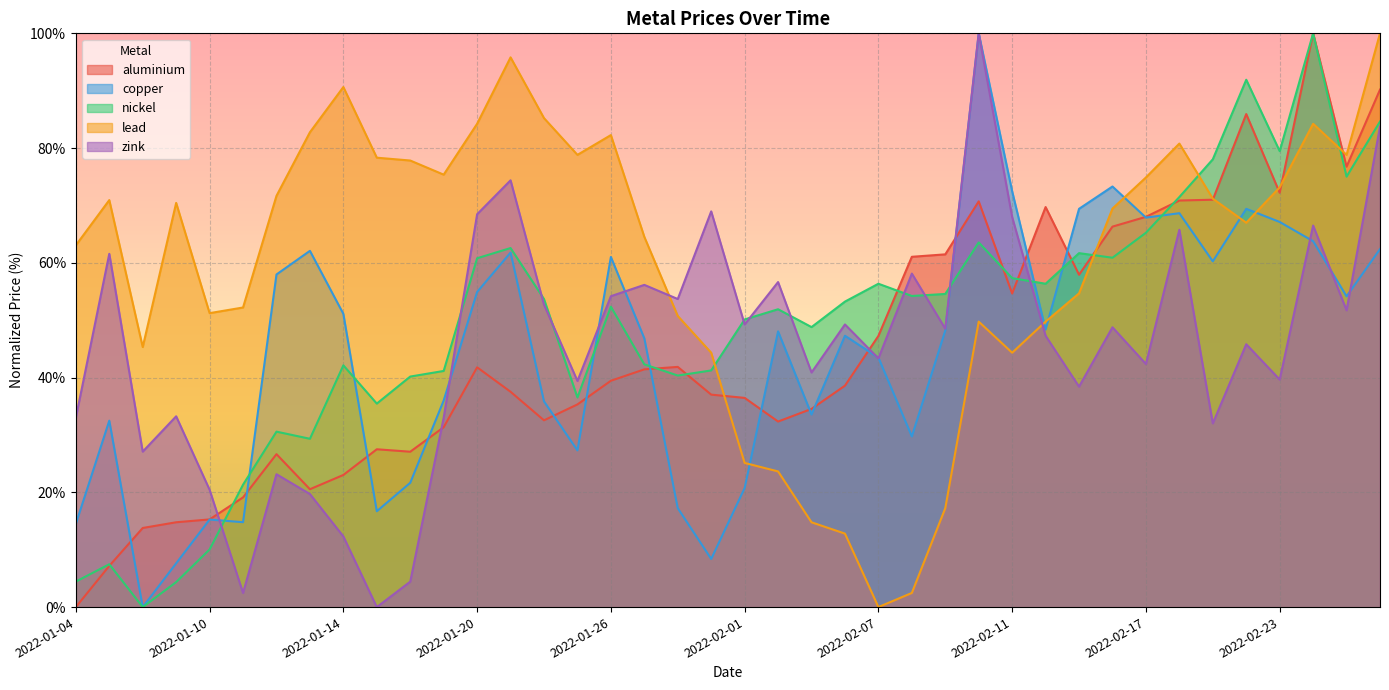

Reading left to right, extract all data points from this chart.

aluminium: 2022-01-04=0.0	2022-01-05=7.2	2022-01-06=13.8	2022-01-07=14.8	2022-01-10=15.3	2022-01-11=19.1	2022-01-12=26.7	2022-01-13=20.5	2022-01-14=23.0	2022-01-17=27.5	2022-01-18=27.1	2022-01-19=31.3	2022-01-20=41.8	2022-01-21=37.5	2022-01-24=32.6	2022-01-25=35.3	2022-01-26=39.4	2022-01-27=41.4	2022-01-28=41.9	2022-01-31=37.0	2022-02-01=36.5	2022-02-02=32.3	2022-02-03=34.5	2022-02-04=38.6	2022-02-07=47.3	2022-02-08=61.1	2022-02-09=61.5	2022-02-10=70.7	2022-02-11=54.7	2022-02-14=69.7	2022-02-15=57.9	2022-02-16=66.3	2022-02-17=68.0	2022-02-18=70.9	2022-02-21=71.0	2022-02-22=85.9	2022-02-23=72.2	2022-02-24=100.0	2022-02-25=76.8	2022-02-28=90.2
copper: 2022-01-04=14.5	2022-01-05=32.5	2022-01-06=0.0	2022-01-07=7.6	2022-01-10=15.3	2022-01-11=14.8	2022-01-12=58.0	2022-01-13=62.1	2022-01-14=51.1	2022-01-17=16.7	2022-01-18=21.7	2022-01-19=36.0	2022-01-20=54.9	2022-01-21=61.8	2022-01-24=35.9	2022-01-25=27.3	2022-01-26=61.0	2022-01-27=46.8	2022-01-28=17.2	2022-01-31=8.4	2022-02-01=20.7	2022-02-02=48.1	2022-02-03=33.6	2022-02-04=47.3	2022-02-07=43.5	2022-02-08=29.7	2022-02-09=48.2	2022-02-10=100.0	2022-02-11=72.5	2022-02-14=48.4	2022-02-15=69.4	2022-02-16=73.3	2022-02-17=67.9	2022-02-18=68.6	2022-02-21=60.3	2022-02-22=69.4	2022-02-23=67.1	2022-02-24=63.8	2022-02-25=54.2	2022-02-28=62.4
nickel: 2022-01-04=4.4	2022-01-05=7.5	2022-01-06=0.0	2022-01-07=4.4	2022-01-10=10.0	2022-01-11=21.3	2022-01-12=30.6	2022-01-13=29.3	2022-01-14=42.1	2022-01-17=35.5	2022-01-18=40.2	2022-01-19=41.2	2022-01-20=60.8	2022-01-21=62.6	2022-01-24=53.7	2022-01-25=36.5	2022-01-26=52.4	2022-01-27=42.3	2022-01-28=40.4	2022-01-31=41.2	2022-02-01=50.1	2022-02-02=51.9	2022-02-03=48.8	2022-02-04=53.2	2022-02-07=56.4	2022-02-08=54.2	2022-02-09=54.6	2022-02-10=63.6	2022-02-11=57.3	2022-02-14=56.4	2022-02-15=61.7	2022-02-16=60.9	2022-02-17=65.2	2022-02-18=71.5	2022-02-21=78.0	2022-02-22=91.9	2022-02-23=79.5	2022-02-24=100.0	2022-02-25=75.0	2022-02-28=84.6
lead: 2022-01-04=63.1	2022-01-05=70.9	2022-01-06=45.3	2022-01-07=70.4	2022-01-10=51.2	2022-01-11=52.2	2022-01-12=71.7	2022-01-13=82.8	2022-01-14=90.6	2022-01-17=78.3	2022-01-18=77.8	2022-01-19=75.4	2022-01-20=84.2	2022-01-21=95.8	2022-01-24=85.2	2022-01-25=78.8	2022-01-26=82.3	2022-01-27=64.5	2022-01-28=50.7	2022-01-31=44.3	2022-02-01=25.1	2022-02-02=23.6	2022-02-03=14.8	2022-02-04=12.8	2022-02-07=0.0	2022-02-08=2.5	2022-02-09=17.2	2022-02-10=49.8	2022-02-11=44.3	2022-02-14=49.8	2022-02-15=54.7	2022-02-16=69.5	2022-02-17=74.9	2022-02-18=80.8	2022-02-21=71.2	2022-02-22=67.0	2022-02-23=73.2	2022-02-24=84.2	2022-02-25=78.8	2022-02-28=100.0
zink: 2022-01-04=33.0	2022-01-05=61.6	2022-01-06=27.1	2022-01-07=33.3	2022-01-10=20.4	2022-01-11=2.5	2022-01-12=23.2	2022-01-13=19.7	2022-01-14=12.3	2022-01-17=0.0	2022-01-18=4.4	2022-01-19=33.0	2022-01-20=68.5	2022-01-21=74.4	2022-01-24=52.7	2022-01-25=39.4	2022-01-26=54.2	2022-01-27=56.2	2022-01-28=53.7	2022-01-31=69.0	2022-02-01=49.3	2022-02-02=56.7	2022-02-03=40.9	2022-02-04=49.3	2022-02-07=43.3	2022-02-08=58.1	2022-02-09=48.5	2022-02-10=100.0	2022-02-11=68.0	2022-02-14=47.3	2022-02-15=38.4	2022-02-16=48.8	2022-02-17=42.4	2022-02-18=65.8	2022-02-21=32.0	2022-02-22=45.8	2022-02-23=39.7	2022-02-24=66.5	2022-02-25=51.7	2022-02-28=83.7